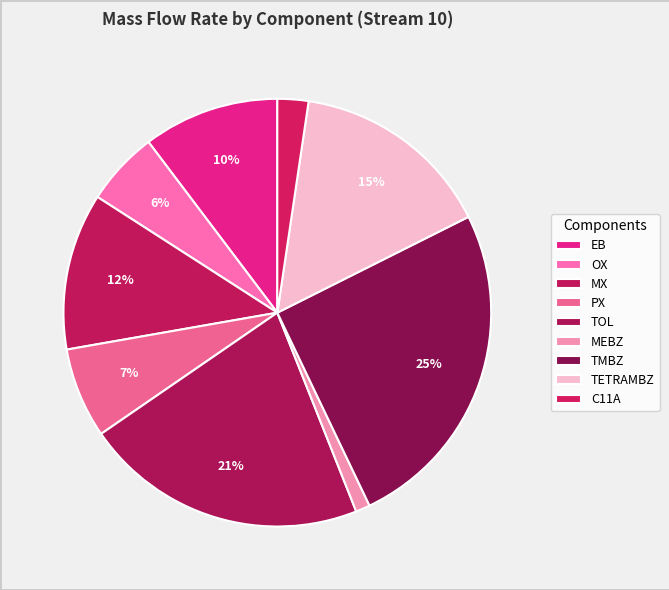

What percentage is the TOL slice, to the nearest percent?

21%